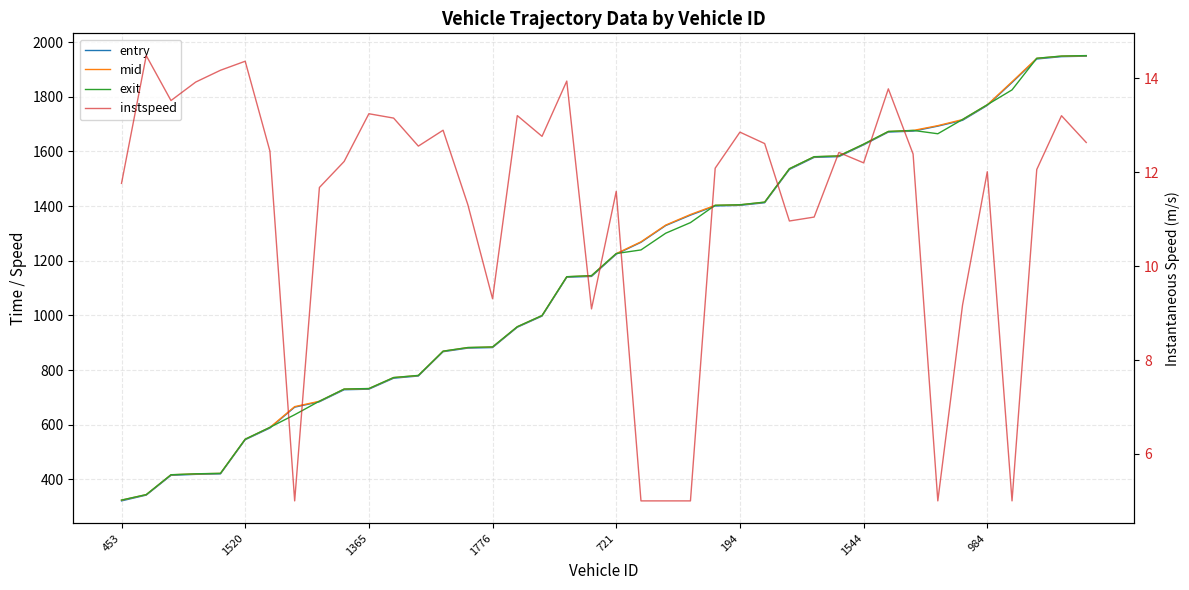

Rank the series by their maximum value, from highest to lowest.

exit, mid, entry, instspeed